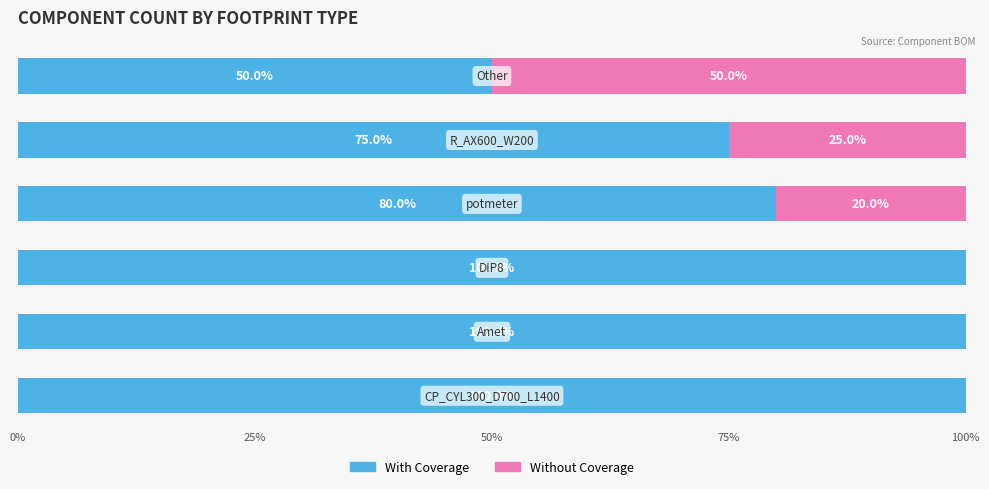

How many With Coverage values are between 75 and 100?

5